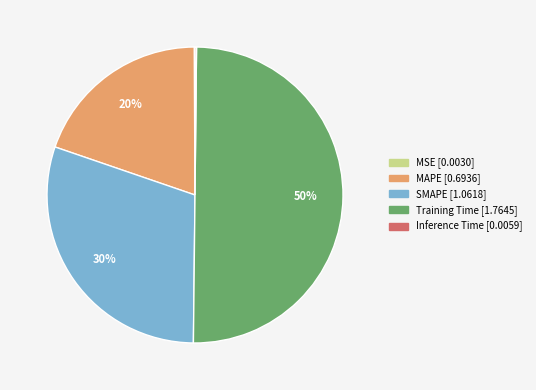

Is the sum of Training Time and MAPE greater than half?

Yes